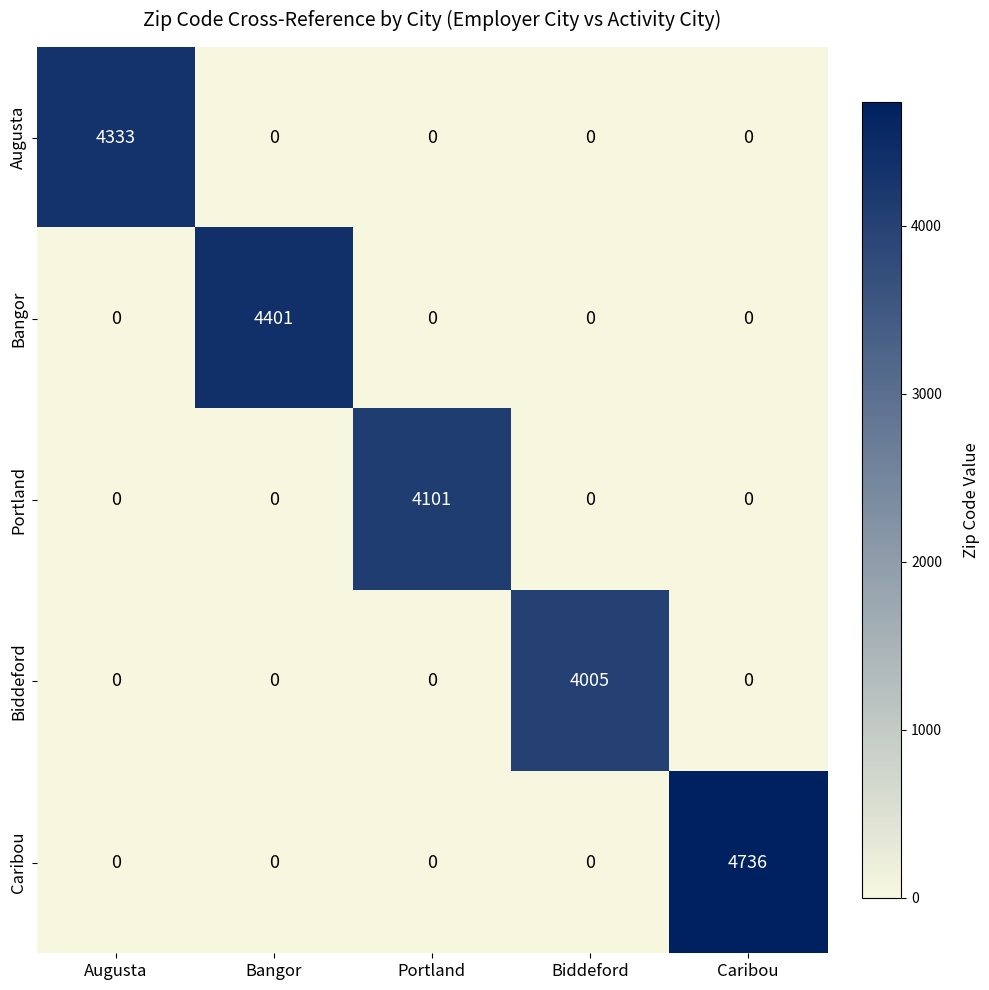

What is the difference between the highest and lowest values at Caribou?

4736